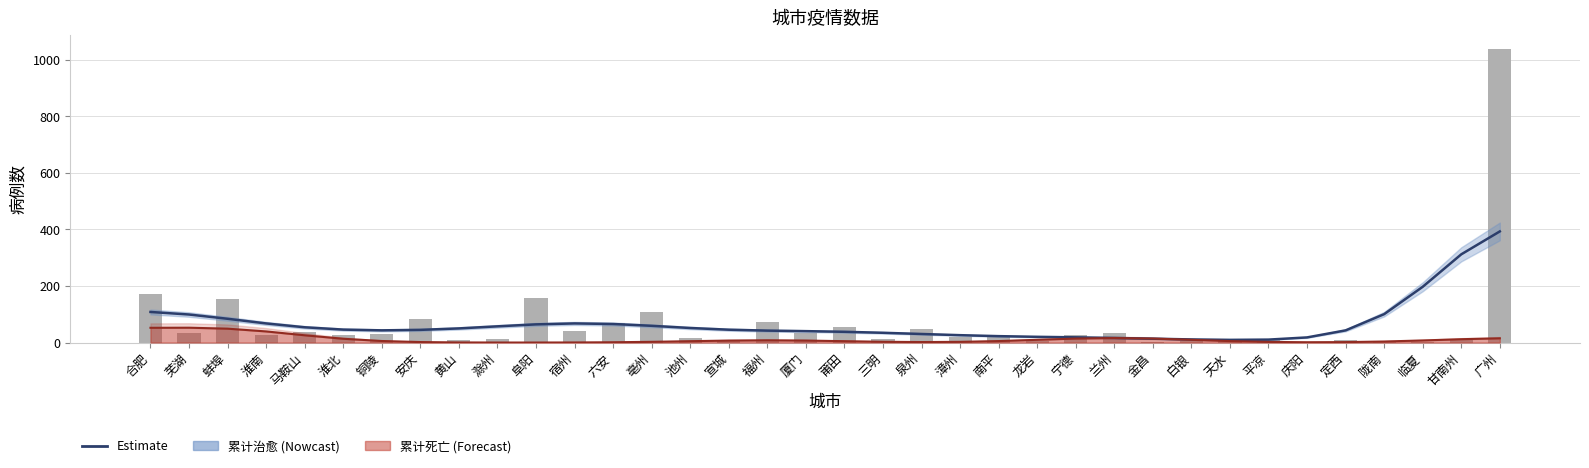

What is the difference between the highest and lowest values at 庆阳?

15.1